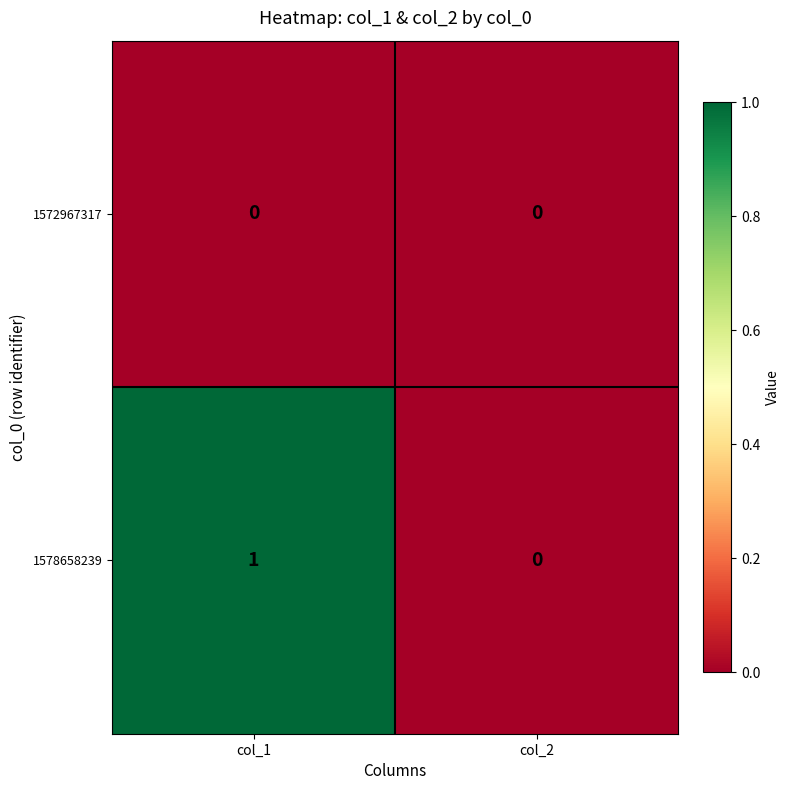

Rank the series by their maximum value, from lowest to highest.

1572967317, 1578658239